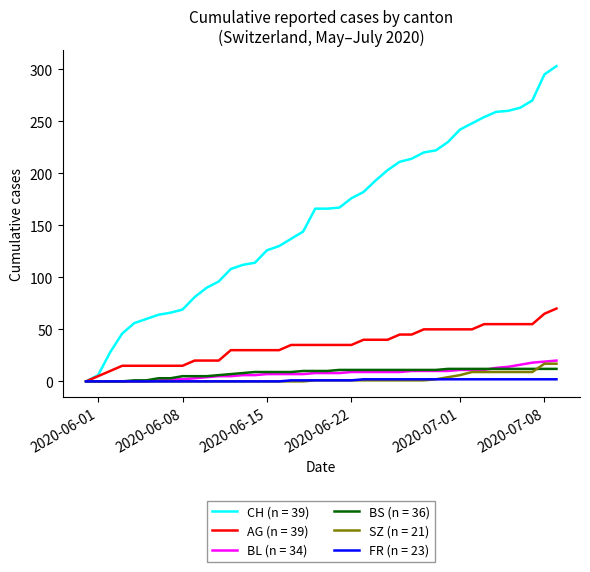

What is the maximum value shown in the chart?

303